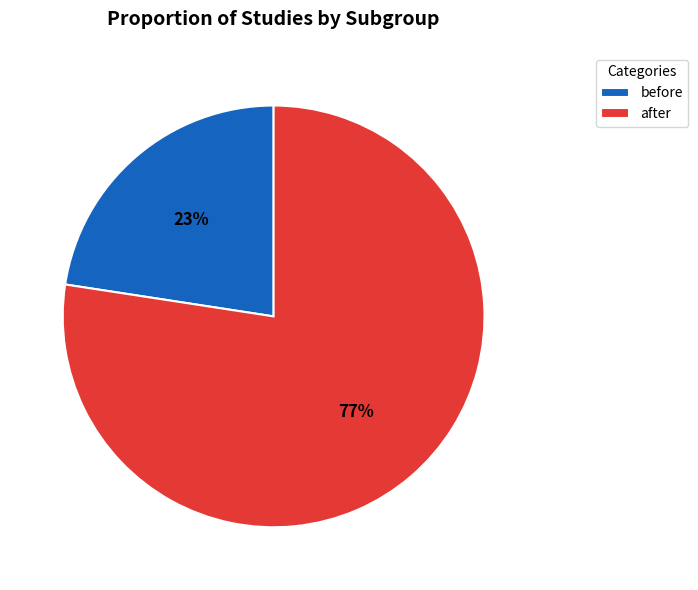

Do before and after together represent more than half of the pie?

Yes